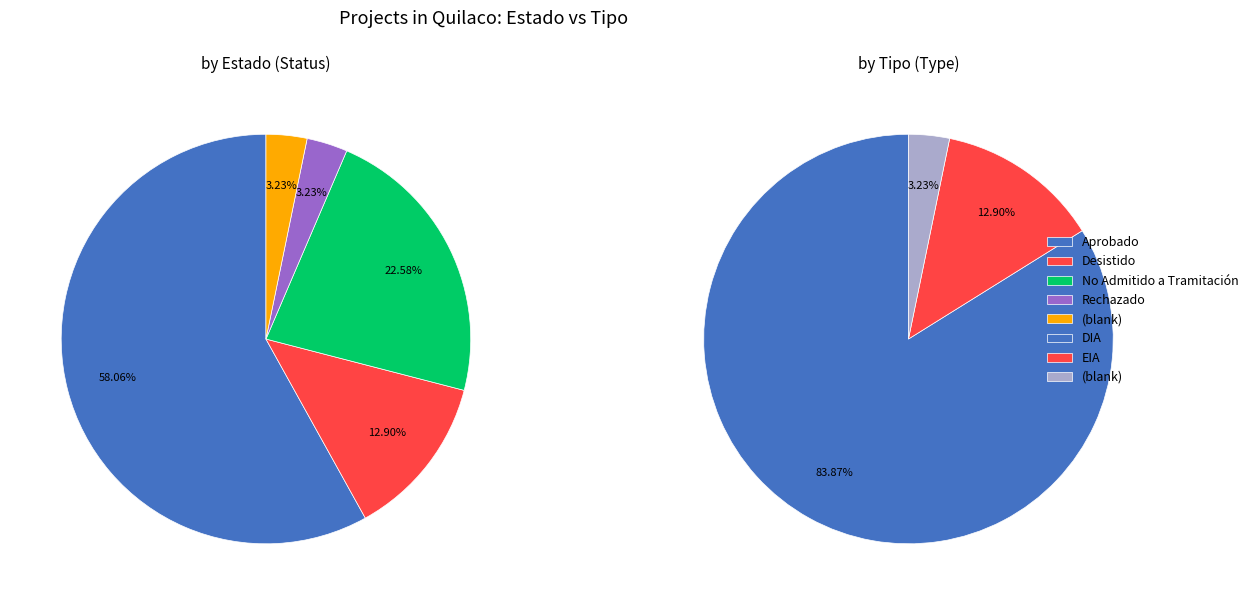

What percentage is the Aprobado slice, to the nearest percent?

58%